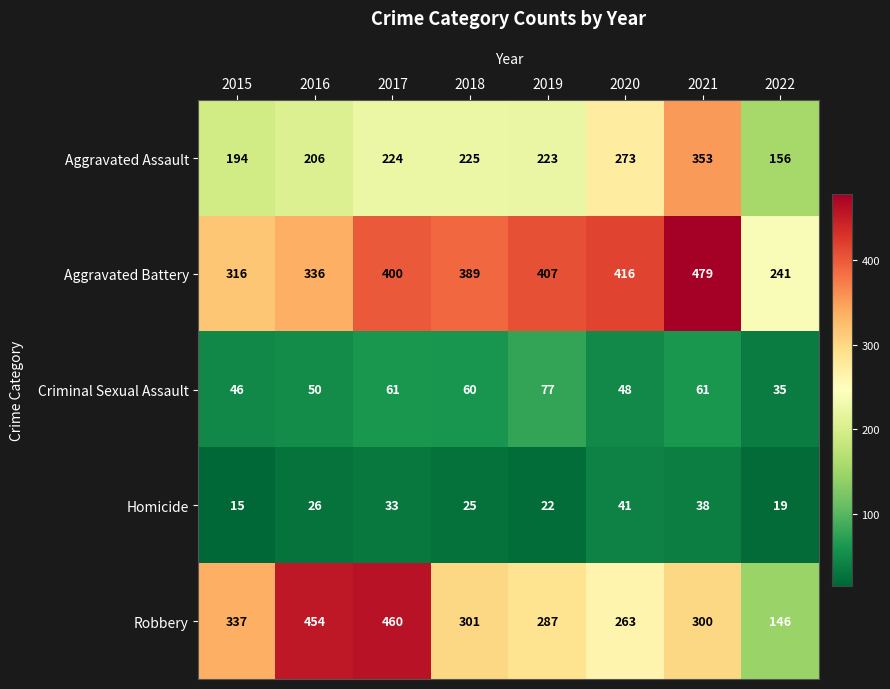

Which series has the largest total across all categories?

Aggravated Battery